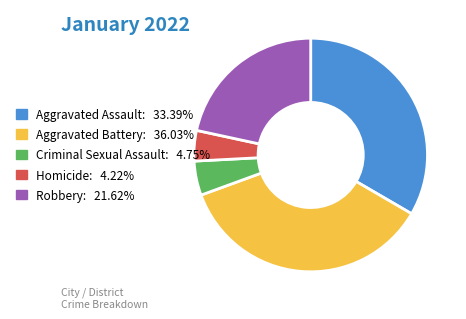

Does Criminal Sexual Assault represent more than half of the total?

No